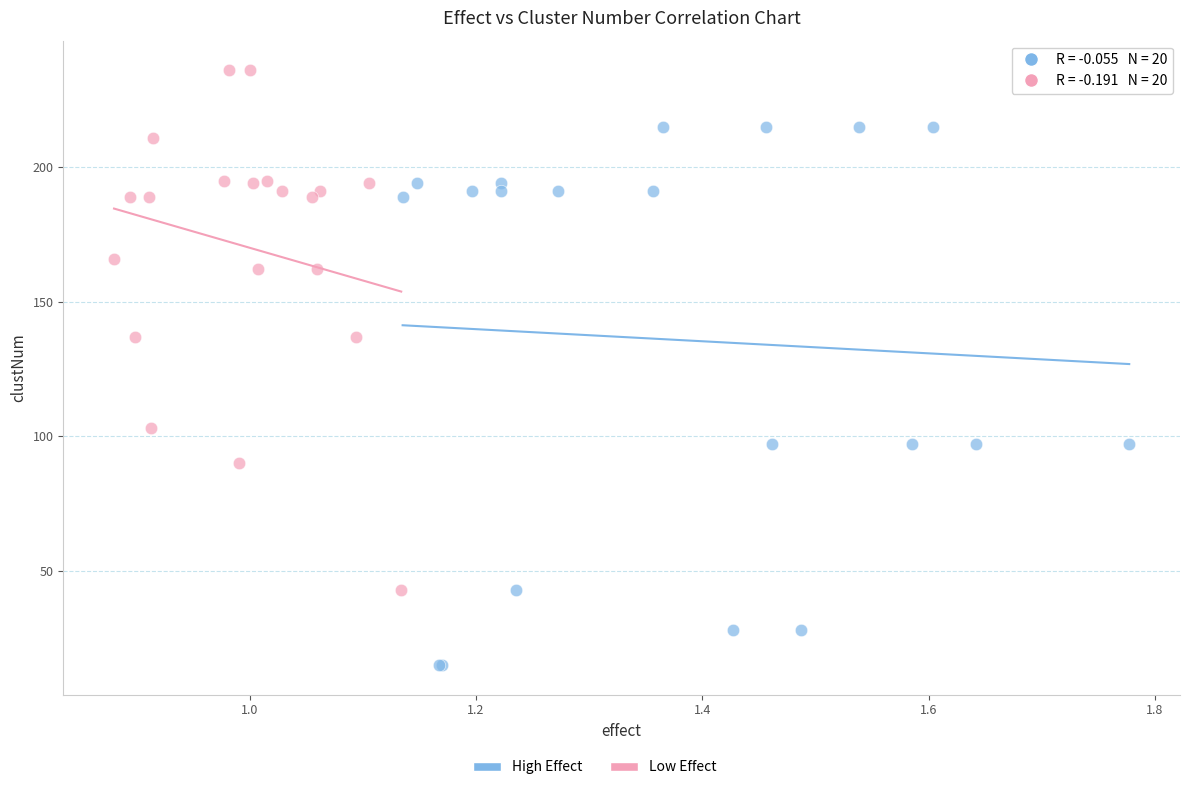

Which series contains the lowest Y value?

High Effect